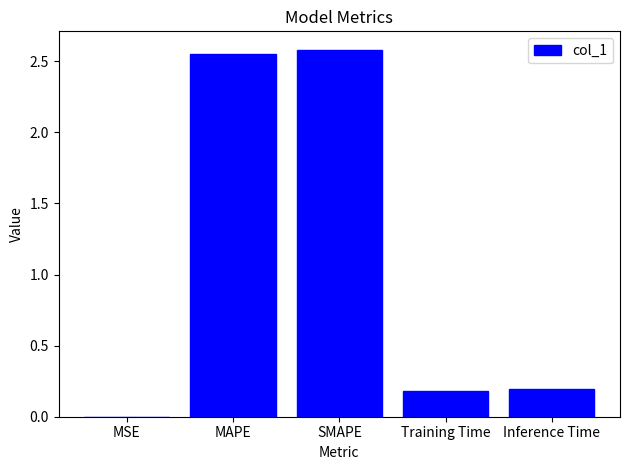

What is the greatest value displayed?

2.6